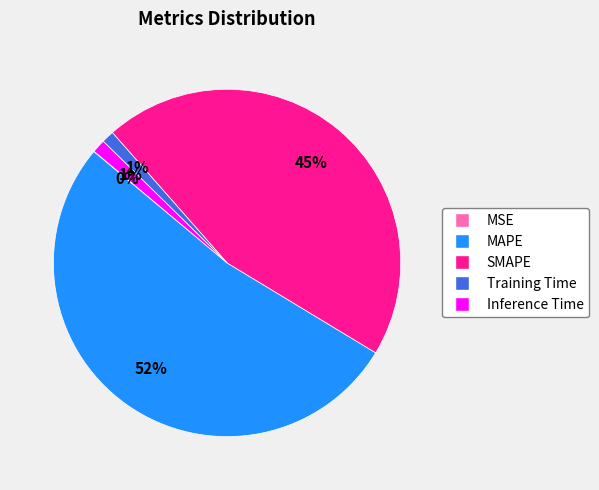

Is it true that SMAPE is 45% of the pie?

True